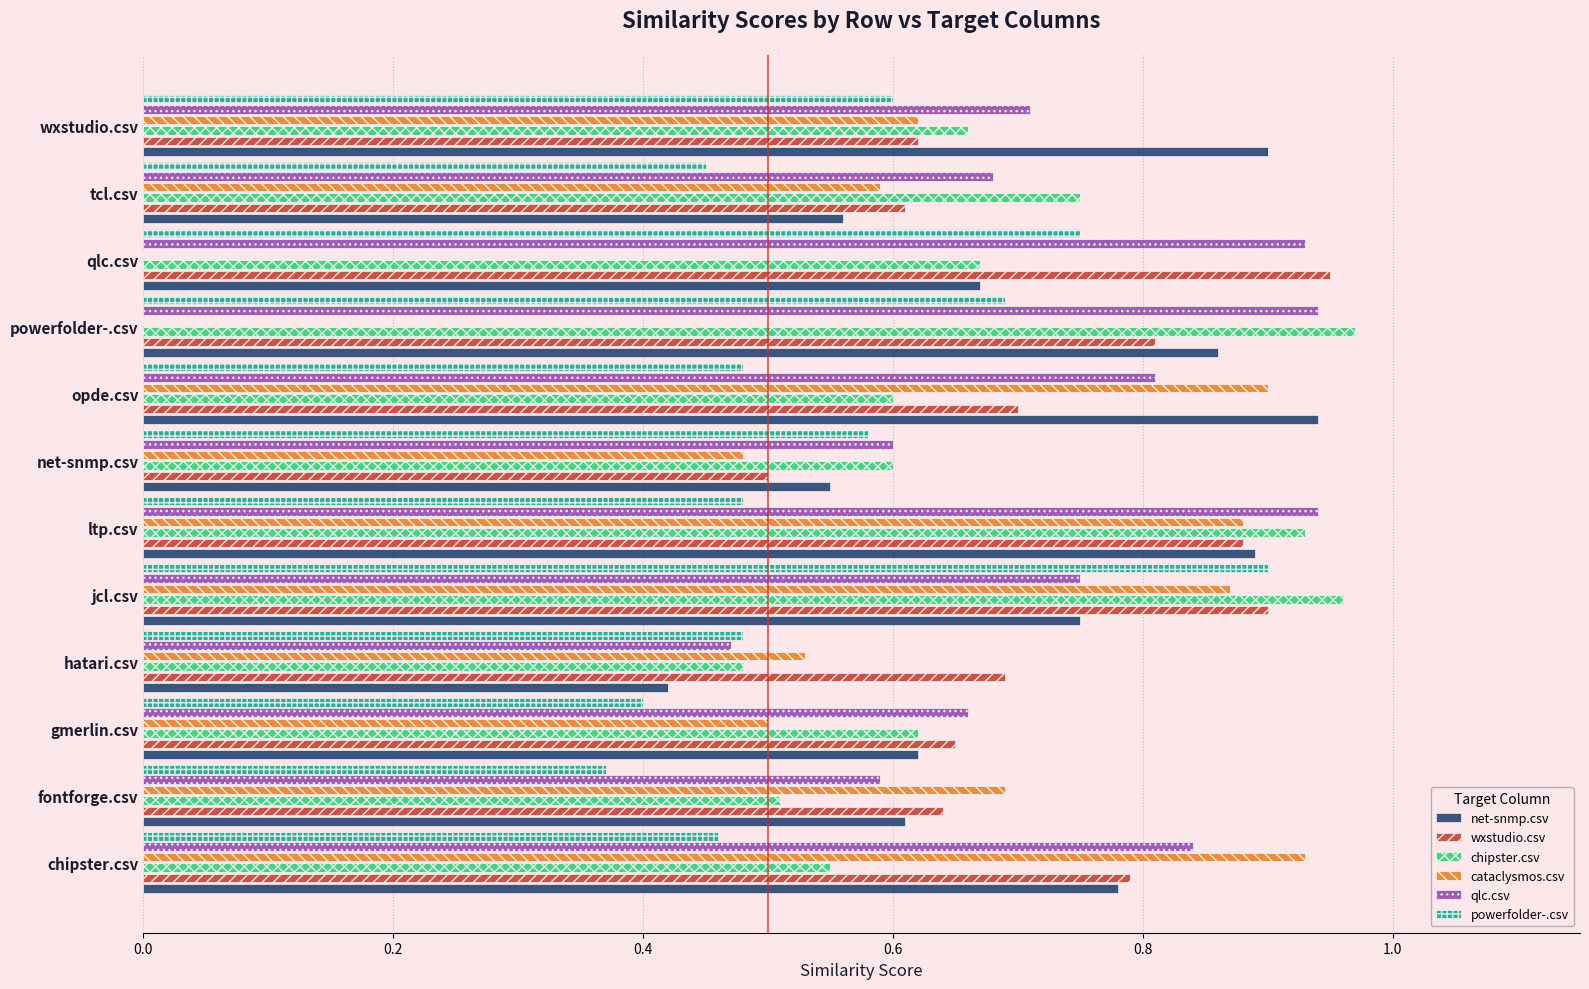

Which series changed the most between gmerlin.csv and wxstudio.csv?

net-snmp.csv